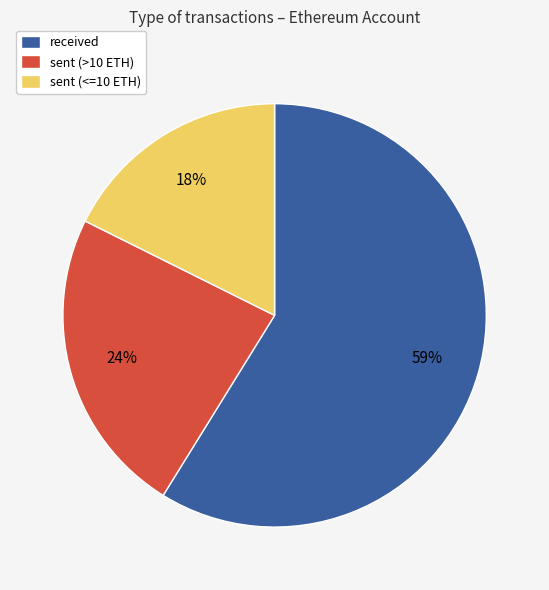

To the nearest percent, what percentage of the pie is sent (<=10 ETH)?

18%